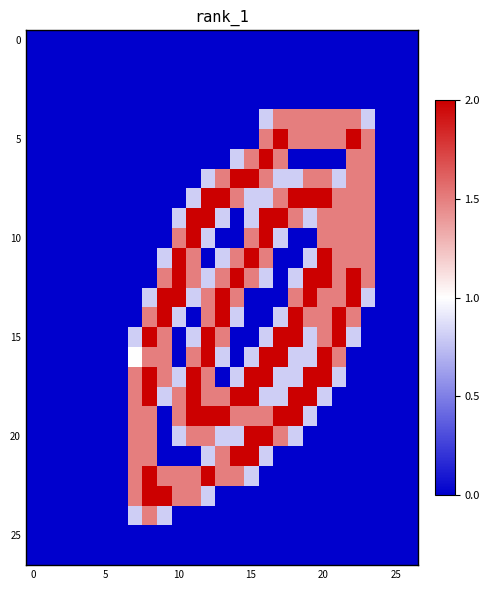

How many categories are shown in the chart?

27